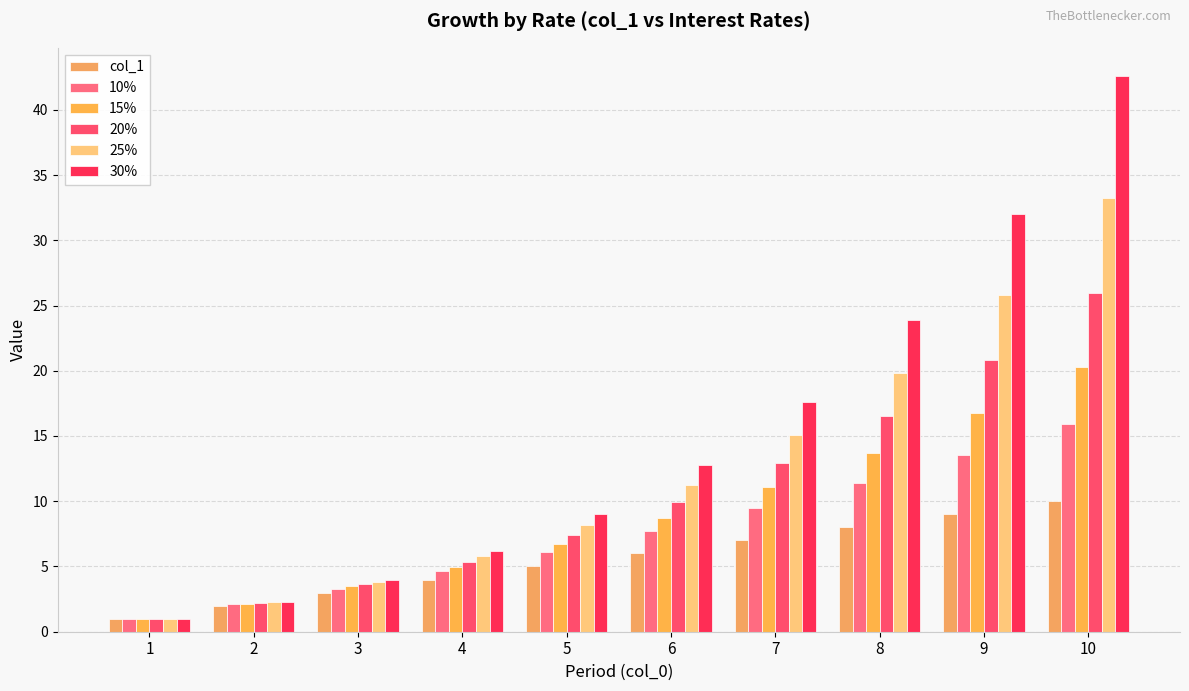

Reading left to right, transcribe all the data shown in this chart.

col_1: 1=1.0	2=2.0	3=3.0	4=4.0	5=5.0	6=6.0	7=7.0	8=8.0	9=9.0	10=10.0
10%: 1=1.0	2=2.1	3=3.3	4=4.6	5=6.1	6=7.7	7=9.5	8=11.4	9=13.6	10=15.9
15%: 1=1.0	2=2.1	3=3.5	4=5.0	5=6.7	6=8.8	7=11.1	8=13.7	9=16.8	10=20.3
20%: 1=1.0	2=2.2	3=3.6	4=5.4	5=7.4	6=9.9	7=12.9	8=16.5	9=20.8	10=26.0
25%: 1=1.0	2=2.2	3=3.8	4=5.8	5=8.2	6=11.3	7=15.1	8=19.8	9=25.8	10=33.3
30%: 1=1.0	2=2.3	3=4.0	4=6.2	5=9.0	6=12.8	7=17.6	8=23.9	9=32.0	10=42.6